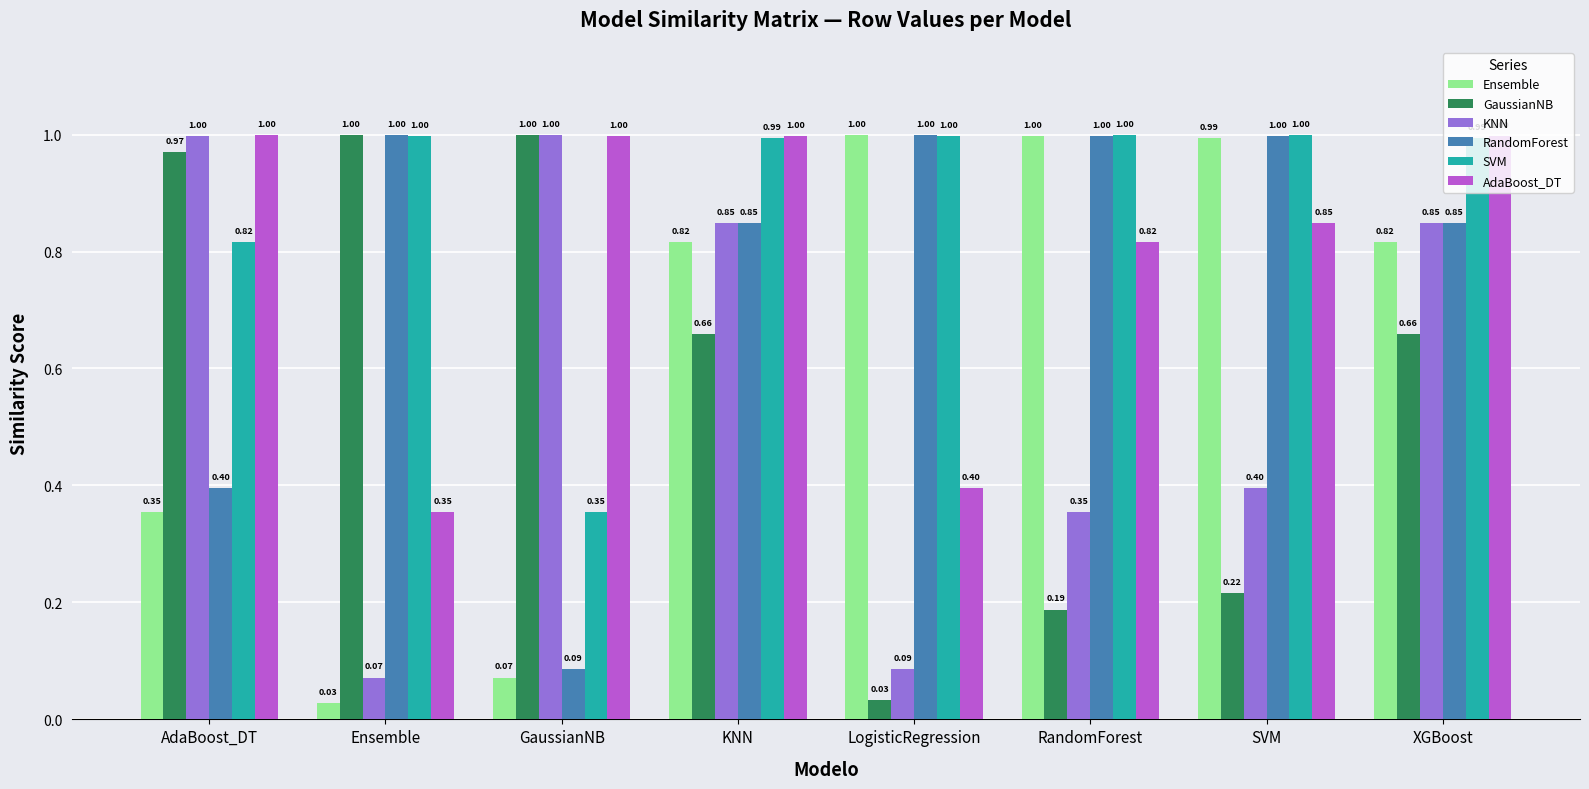

Is the value of SVM at GaussianNB greater than the value of KNN at KNN?

No